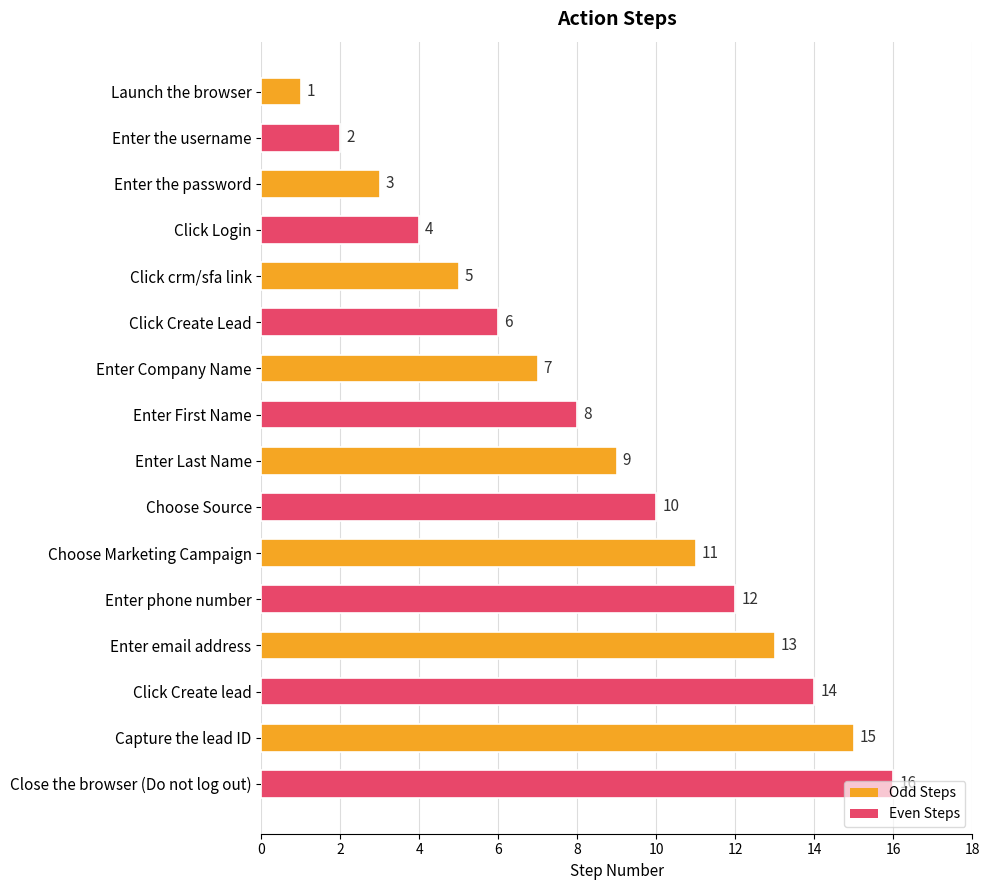

List the labels in order of value, smallest first.

Launch the browser, Enter the username, Enter the password, Click Login, Click crm/sfa link, Click Create Lead, Enter Company Name, Enter First Name, Enter Last Name, Choose Source, Choose Marketing Campaign, Enter phone number, Enter email address, Click Create lead, Capture the lead ID, Close the browser (Do not log out)